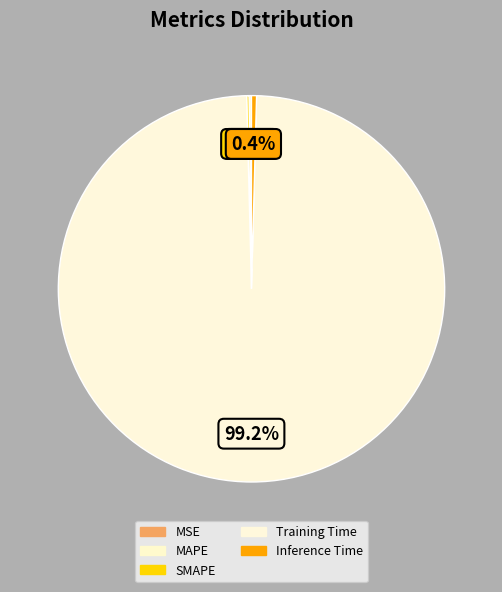

To the nearest percent, what is the difference between the largest and smallest slice percentages?

99%